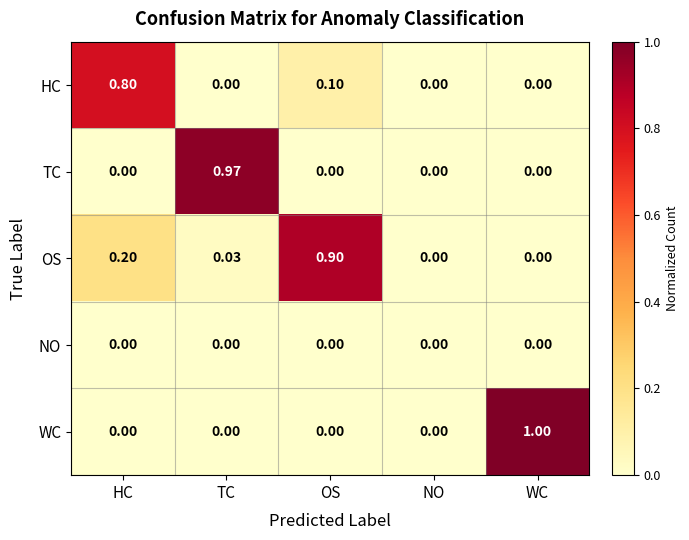

Rank the series by their maximum value, from highest to lowest.

WC, TC, OS, HC, NO